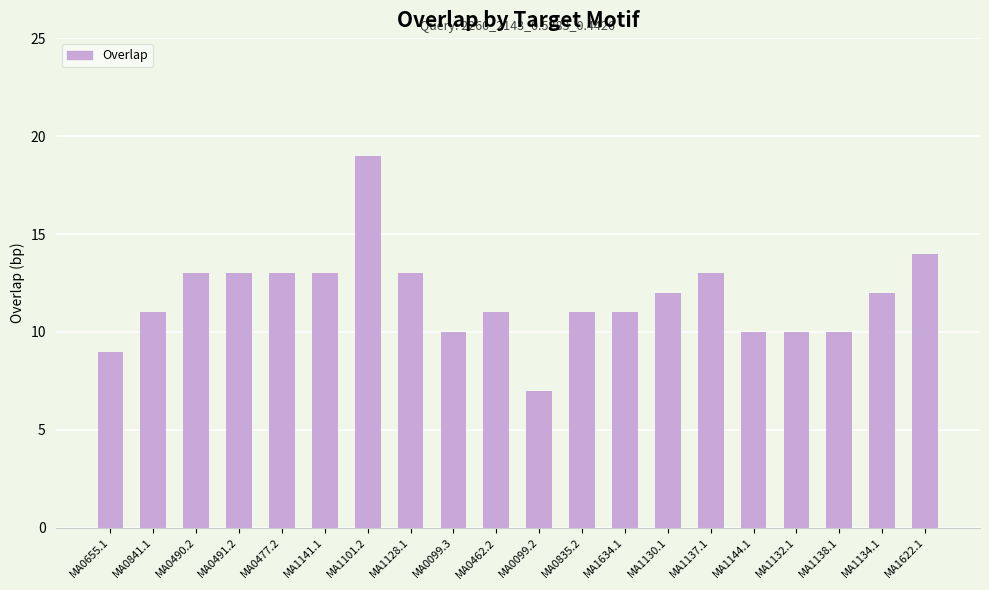

What is the label of the 1st bar from the right?

MA1622.1